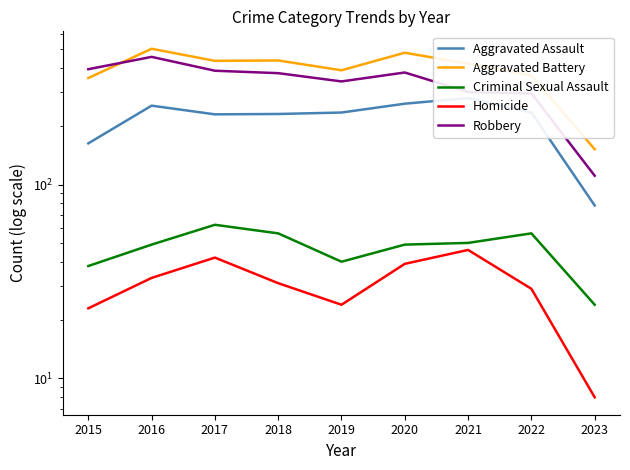

How many values in the Aggravated Assault series exceed 235?

3